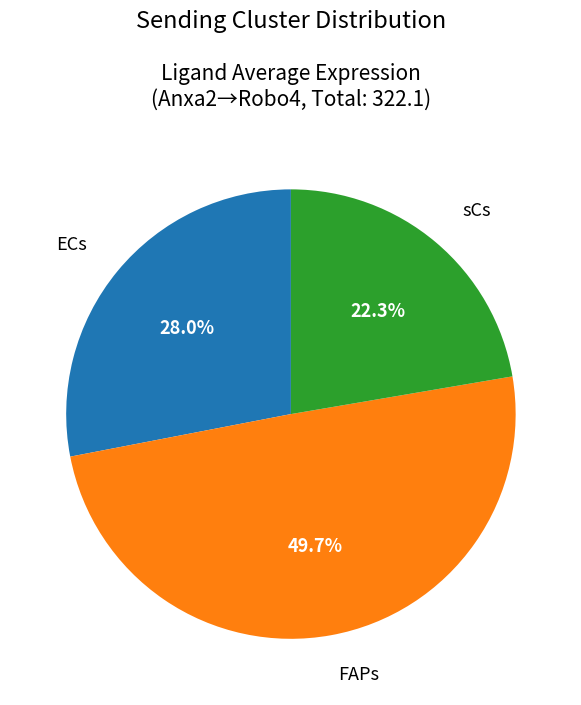

How many segments does this pie chart have?

3